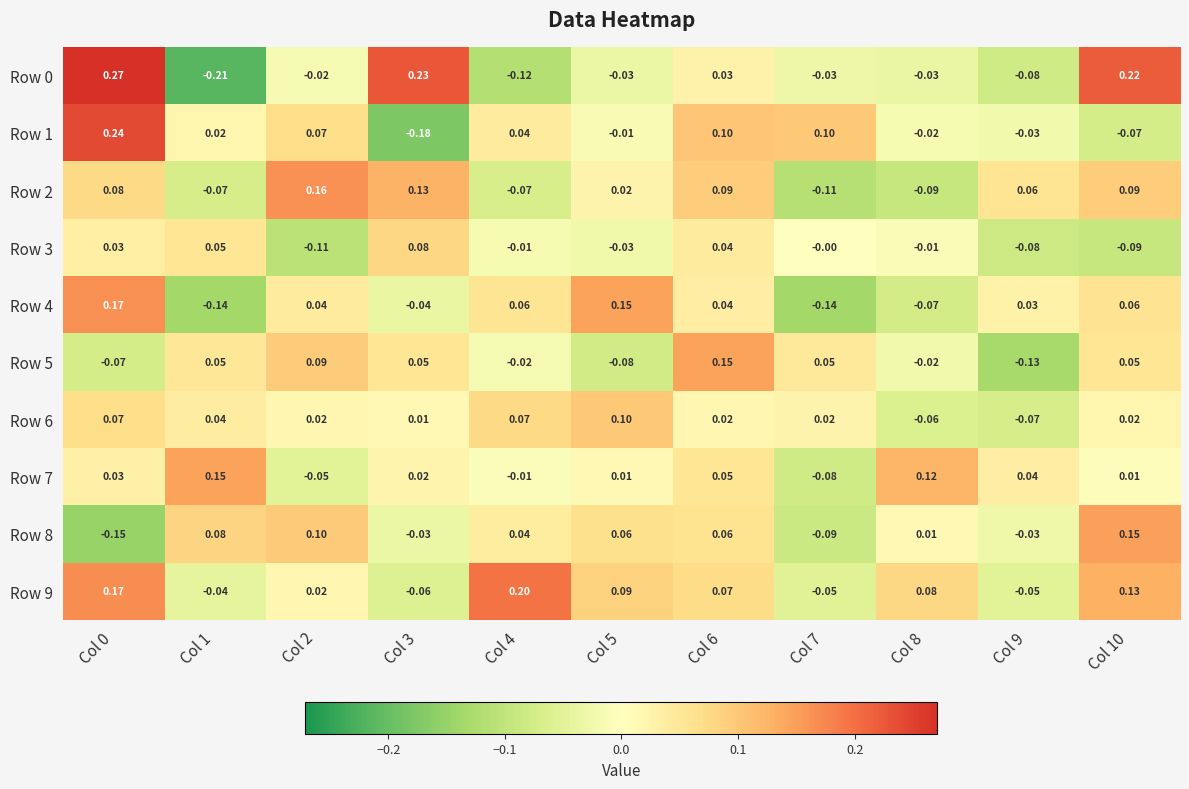

Is the value of Row 7 at Col 6 greater than the value of Row 1 at Col 9?

Yes